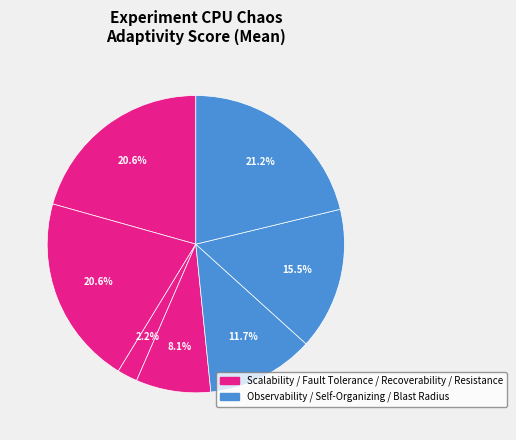

How many segments does this pie chart have?

7